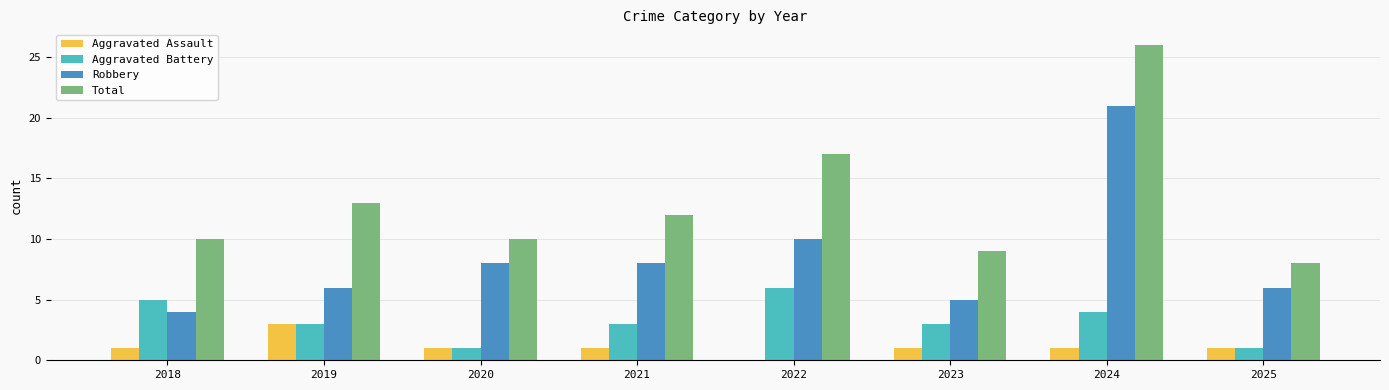

What is the sum of all Robbery values?

68